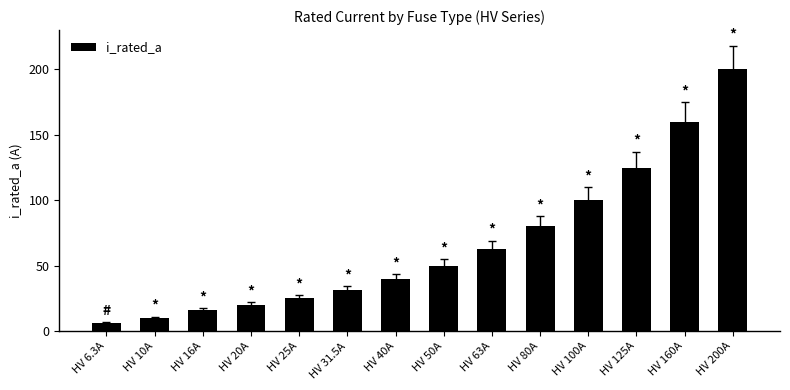

True or false: the data shows 6.3 at HV 6.3A.

True